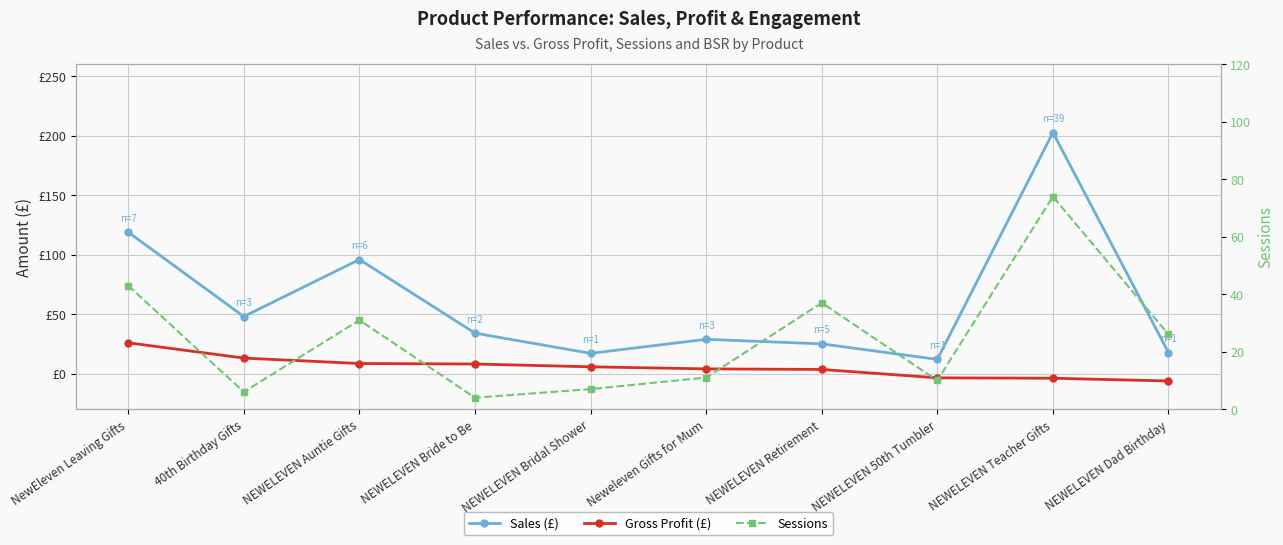

Reading right to left, extract all data points from this chart.

Sales (£): NEWELEVEN Dad Birthday=17.6	NEWELEVEN Teacher Gifts=202.7	NEWELEVEN 50th Tumbler=11.9	NEWELEVEN Retirement=24.9	Neweleven Gifts for Mum=28.8	NEWELEVEN Bridal Shower=17.0	NEWELEVEN Bride to Be=34.0	NEWELEVEN Auntie Gifts=95.9	40th Birthday Gifts=47.9	NewEleven Leaving Gifts=118.9
Gross Profit (£): NEWELEVEN Dad Birthday=-6.3	NEWELEVEN Teacher Gifts=-4.0	NEWELEVEN 50th Tumbler=-3.6	NEWELEVEN Retirement=3.4	Neweleven Gifts for Mum=3.9	NEWELEVEN Bridal Shower=5.6	NEWELEVEN Bride to Be=8.0	NEWELEVEN Auntie Gifts=8.4	40th Birthday Gifts=13.0	NewEleven Leaving Gifts=25.9
Sessions: NEWELEVEN Dad Birthday=26.0	NEWELEVEN Teacher Gifts=74.0	NEWELEVEN 50th Tumbler=10.0	NEWELEVEN Retirement=37.0	Neweleven Gifts for Mum=11.0	NEWELEVEN Bridal Shower=7.0	NEWELEVEN Bride to Be=4.0	NEWELEVEN Auntie Gifts=31.0	40th Birthday Gifts=6.0	NewEleven Leaving Gifts=43.0